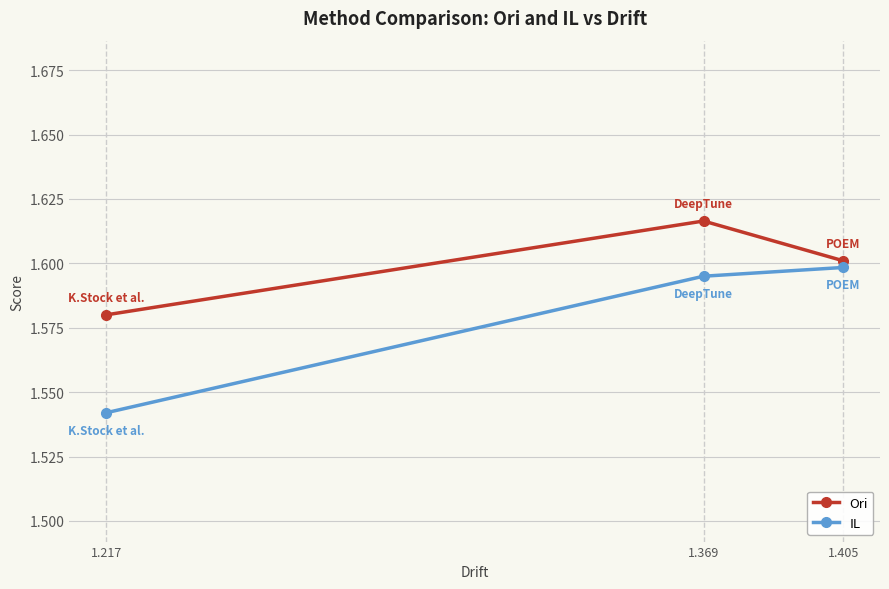

Is it true that Ori equals 1.6 at 1.405?

True